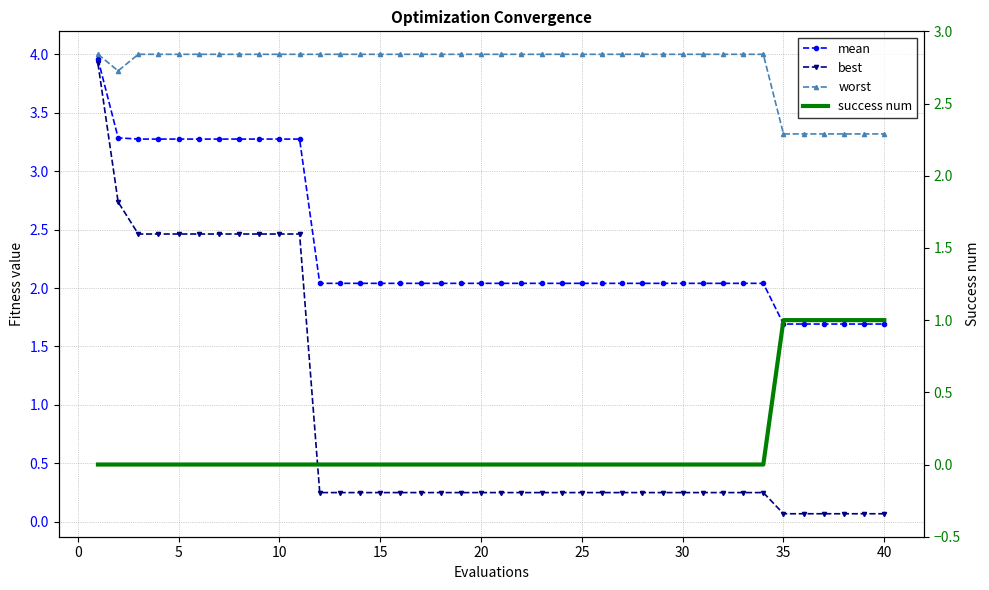

Is this an area chart (filled region under the line)?

No